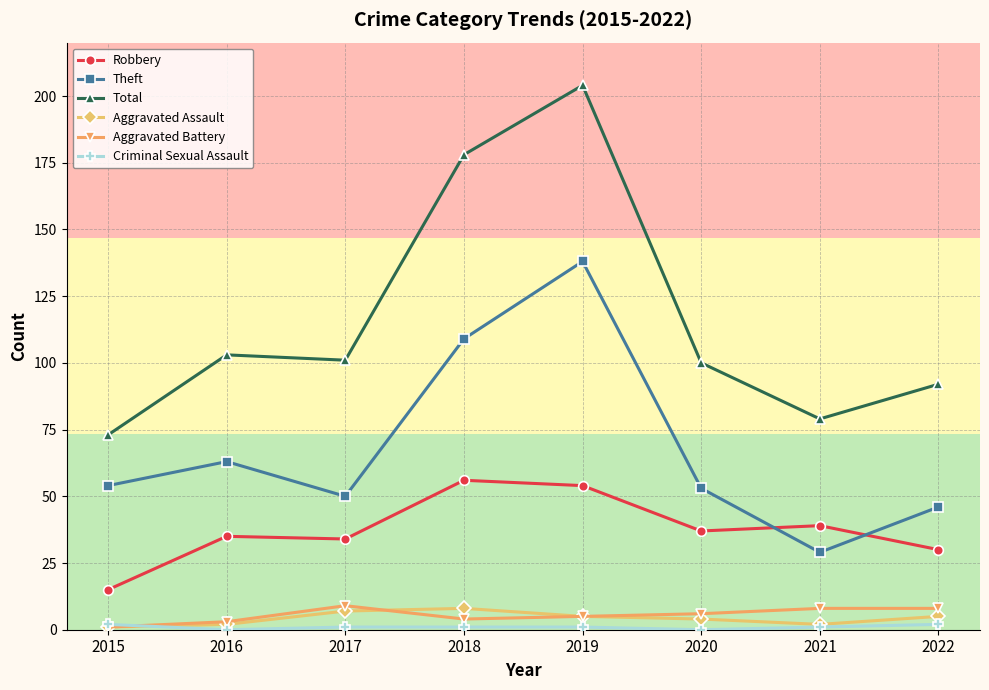

Which series has the widest spread of values?

Total